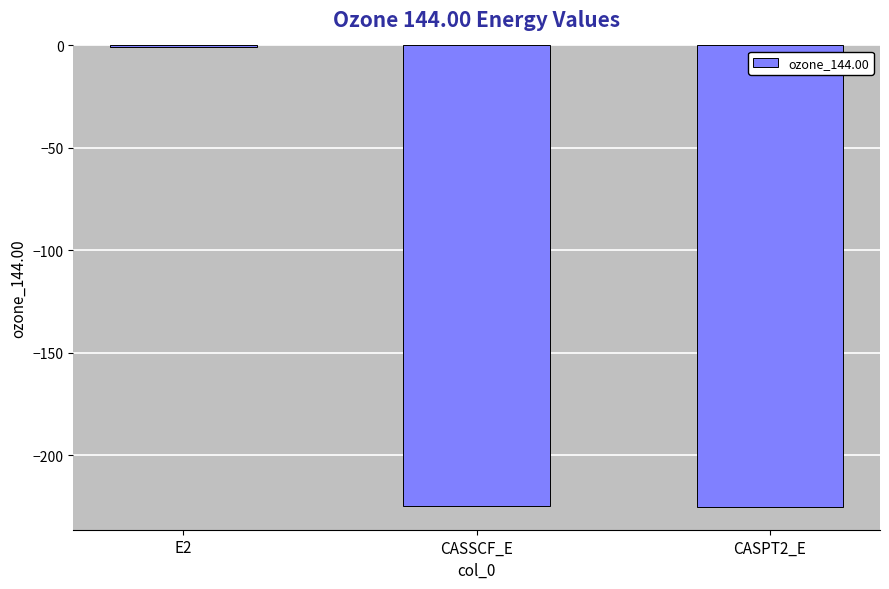

What is the sum of all values?

-450.2